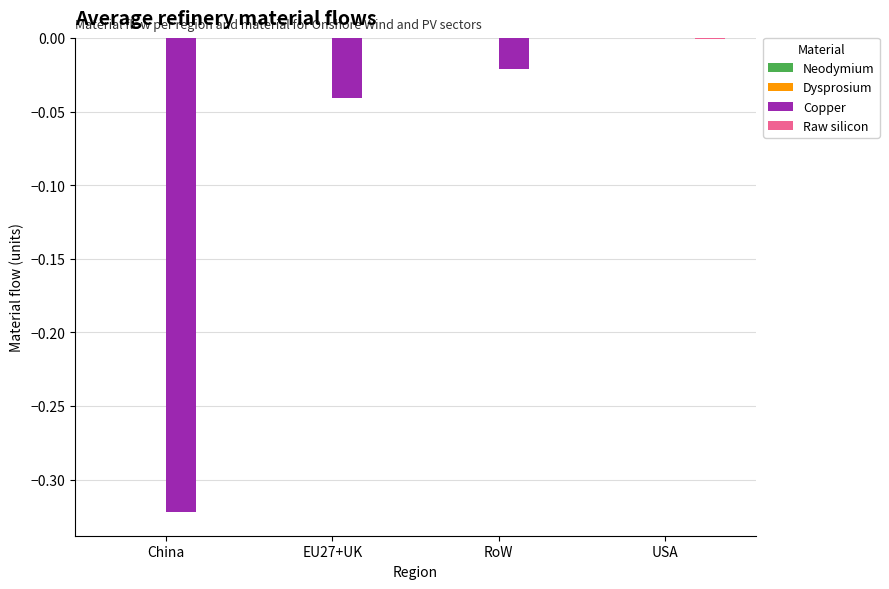

At which category is the sum across all series the highest?

USA